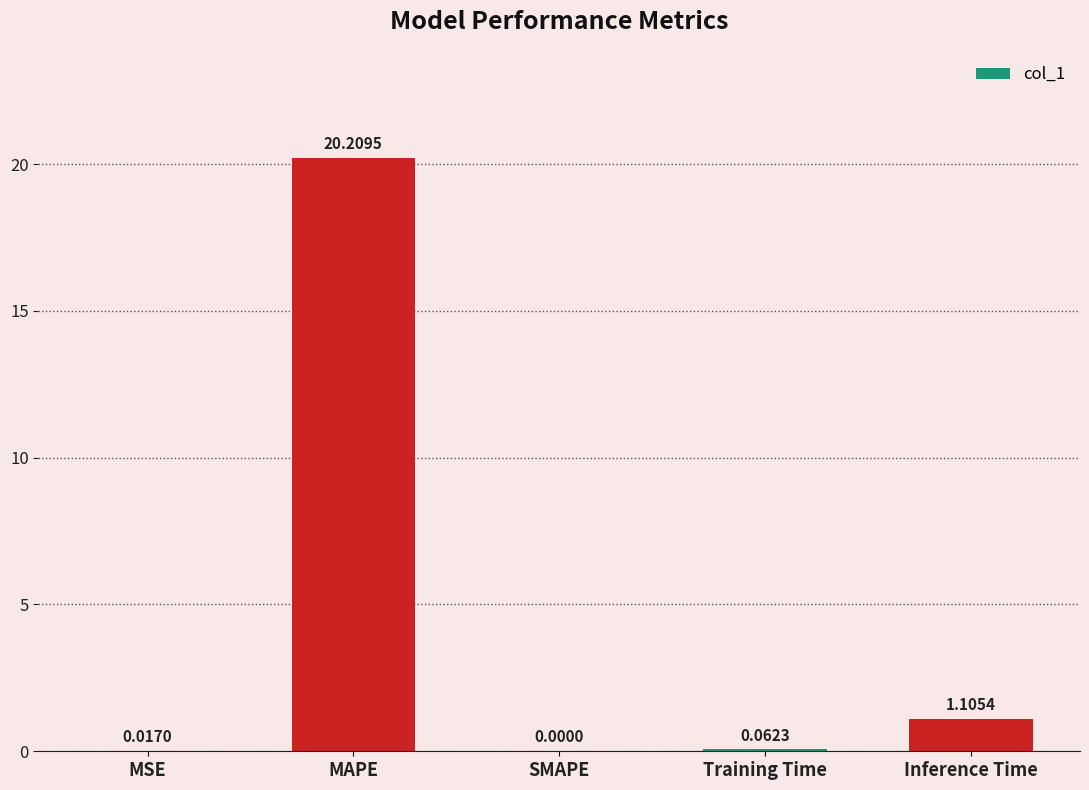

Where is the data nearest to the value 10?

Inference Time